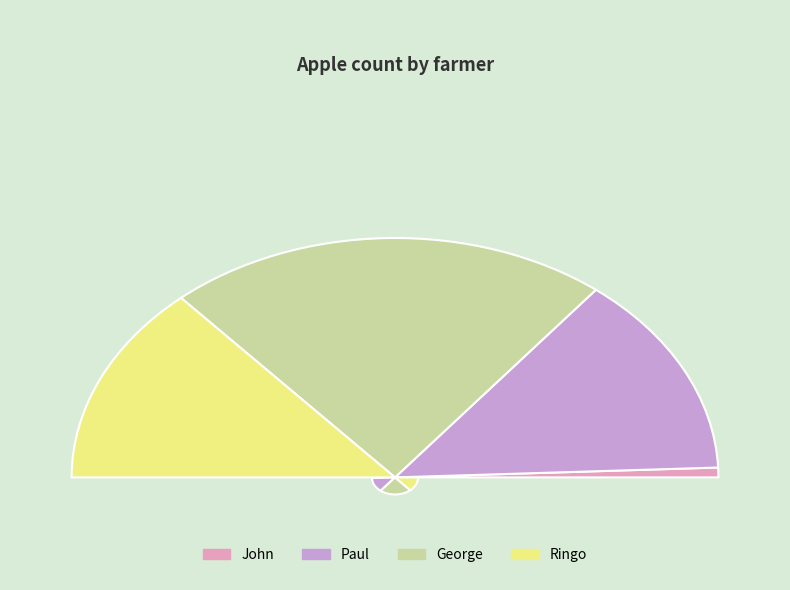

Is it true that John is 1% of the pie?

True